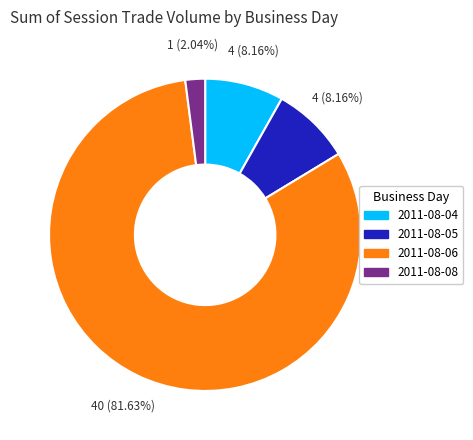

Does any single category account for the majority?

Yes